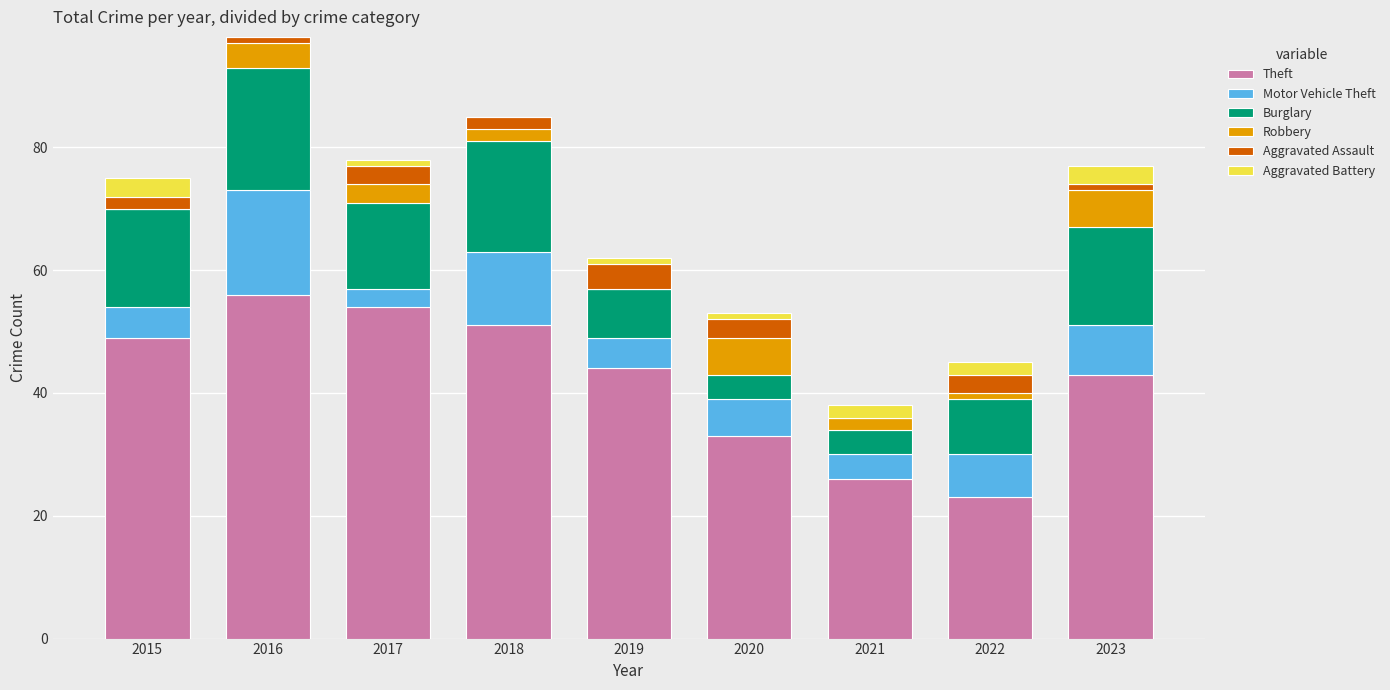

How many data points does each series have?

9